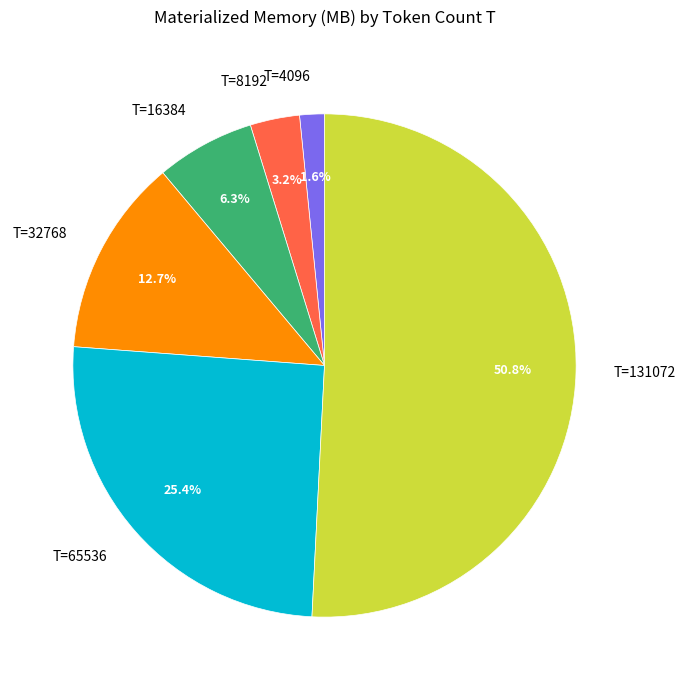

Does any single category account for the majority?

Yes